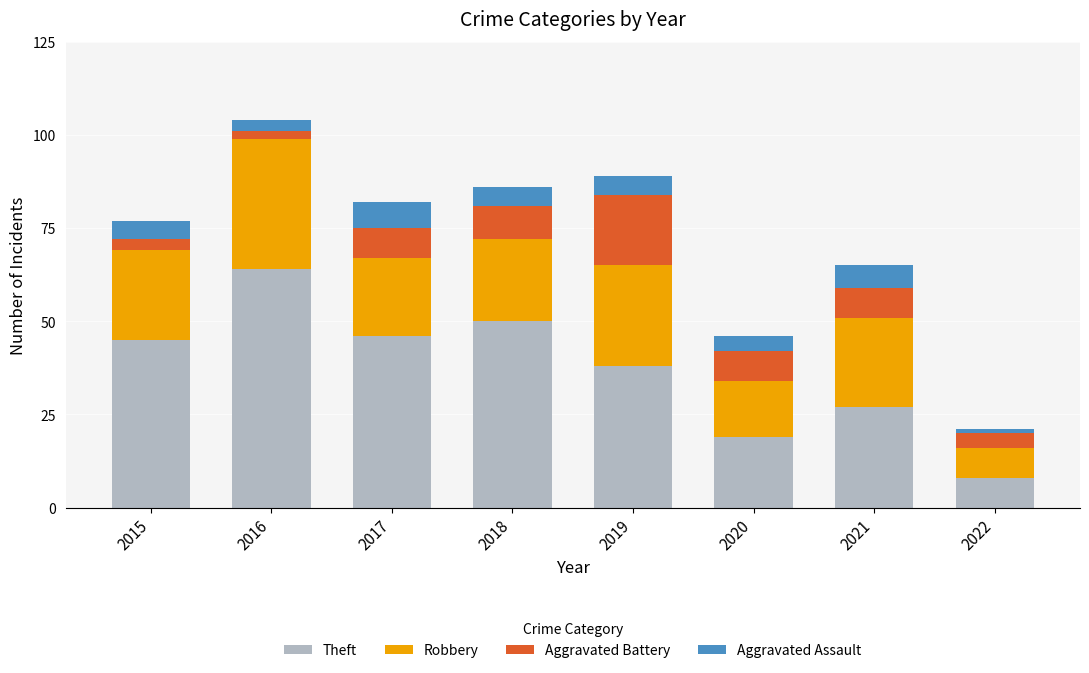

True or false: Theft has a value of 46 at 2021.

False